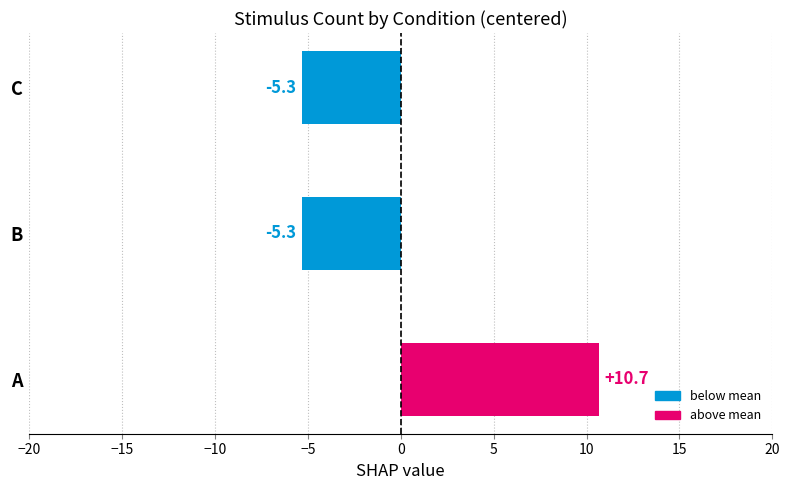

Are the bars horizontal?

Yes